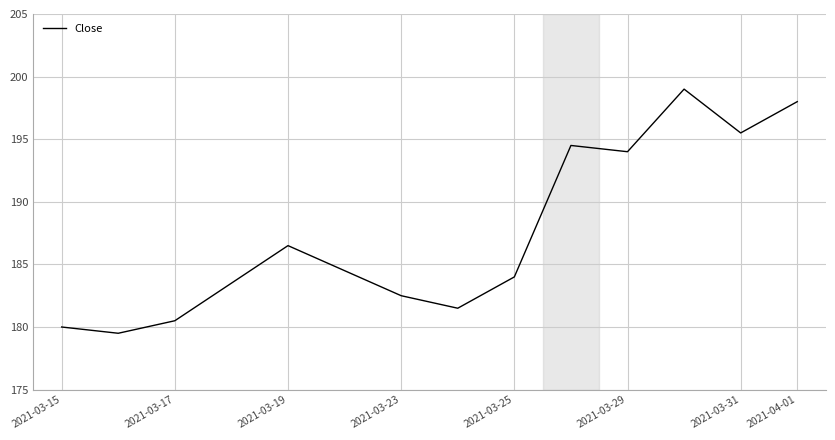

How many interior local valleys (lower than both neighbors) does the data have?

4